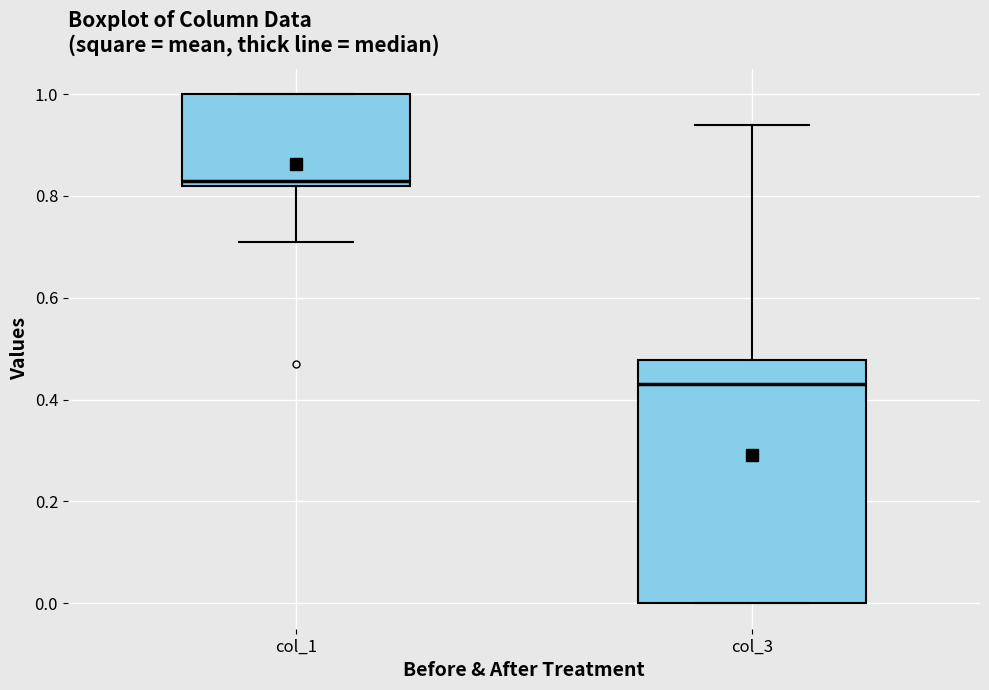

Which box has the highest median line?

col_1